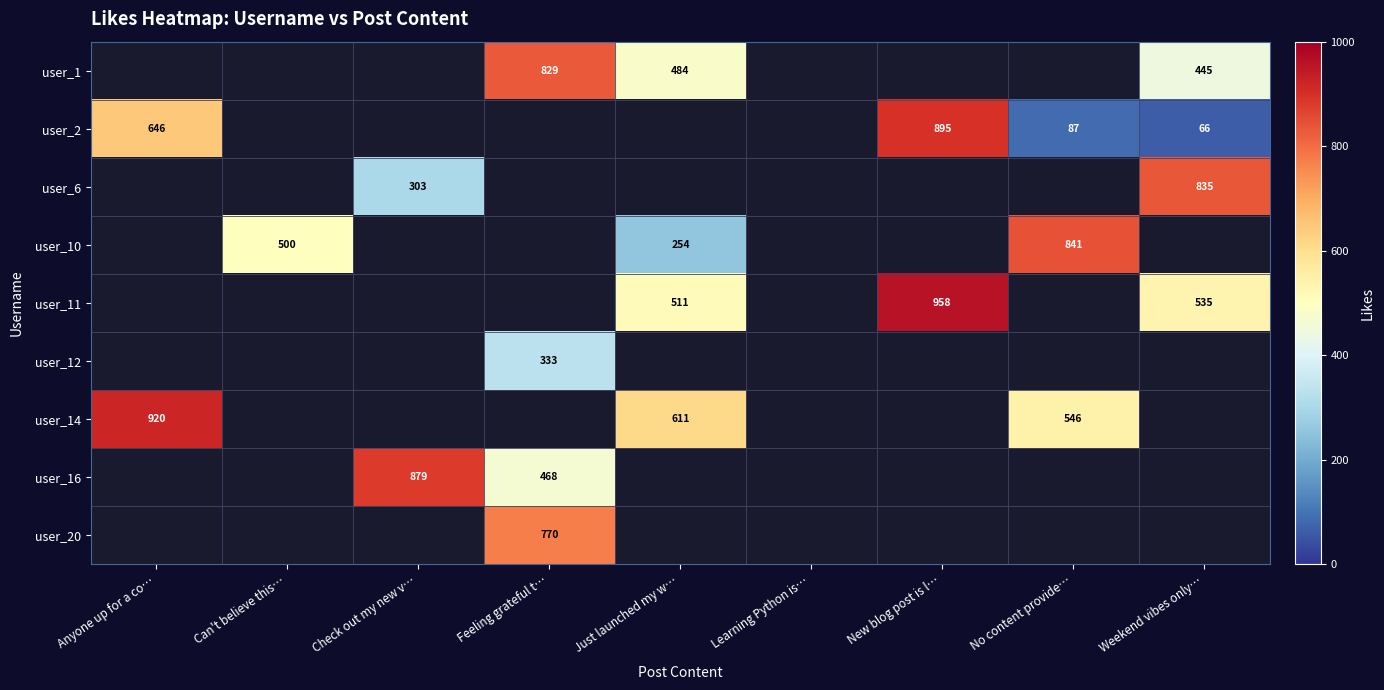

The user_11 series shows 958 at New blog post is l…. True or false?

True